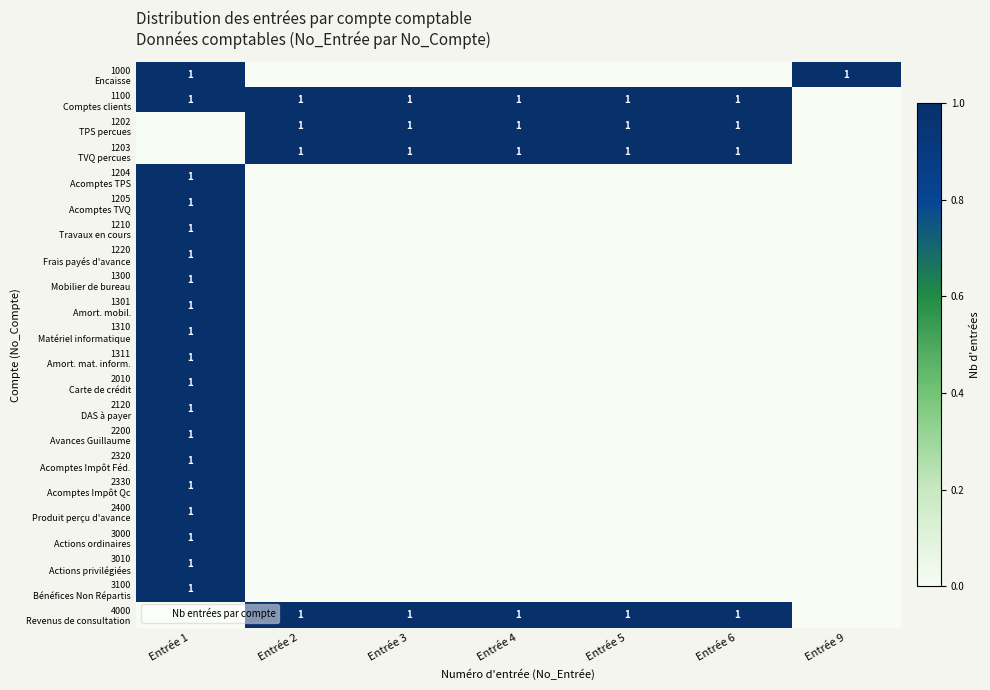

At which label does 2320 Acomptes Impôt Féd. reach its peak?

Entrée 1